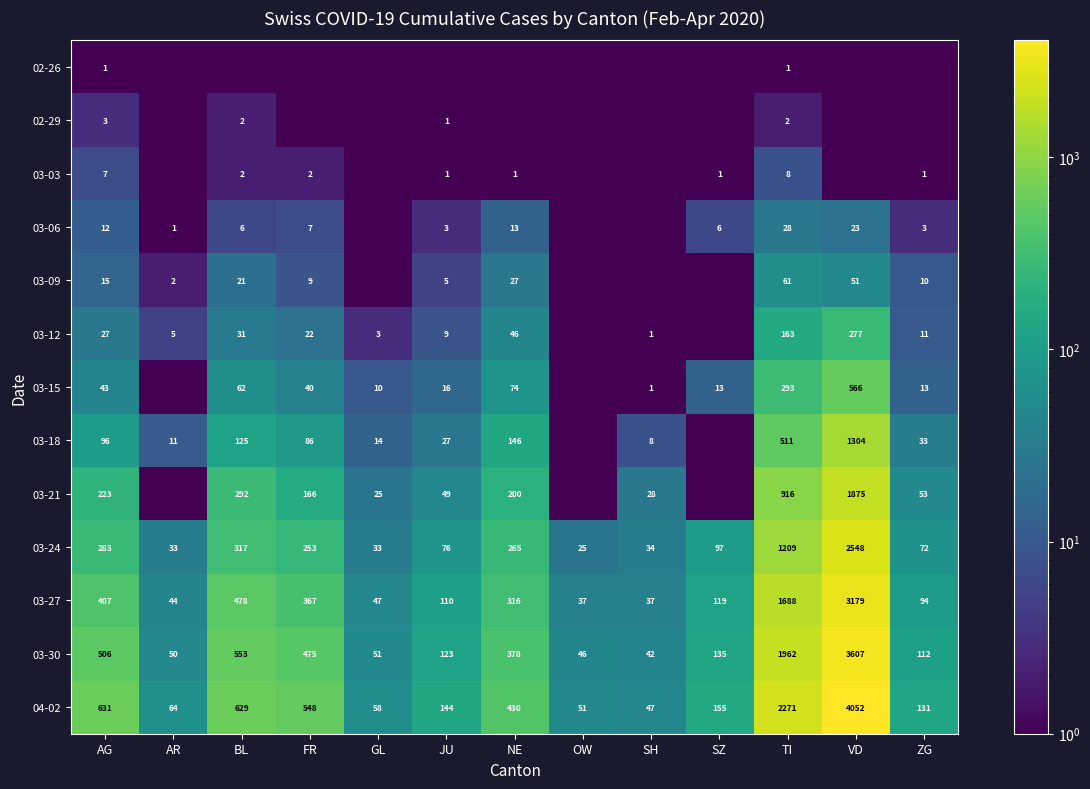

The value of 03-06 at FR is 7.0. True or false?

True